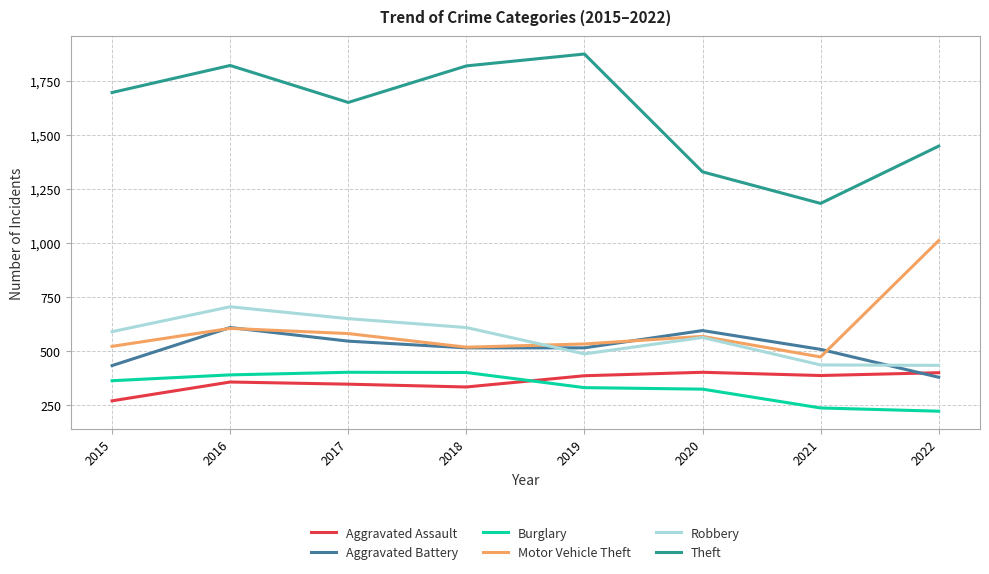

True or false: Theft and Motor Vehicle Theft cross at least once.

False